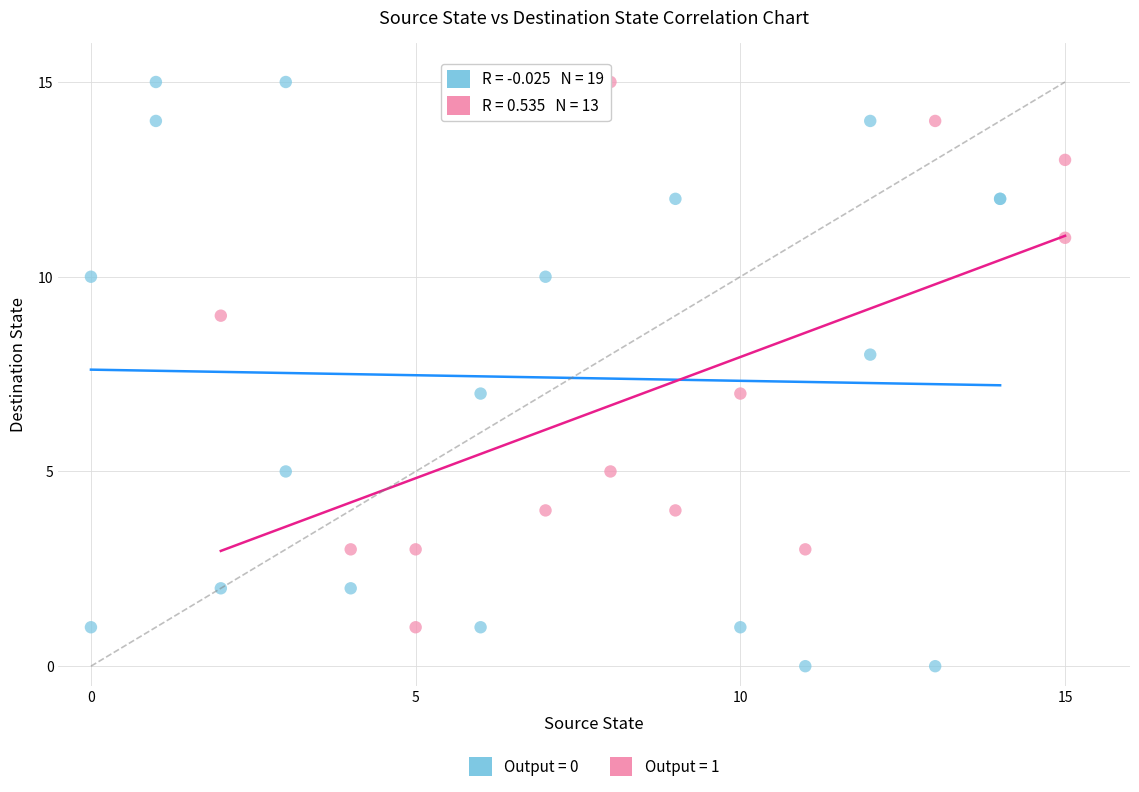

Which series contains the lowest Y value?

Output = 0